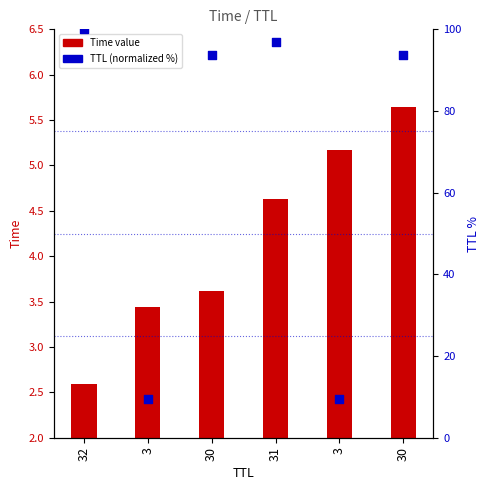

Which series has the widest spread of Y values?

TTL (normalized %)